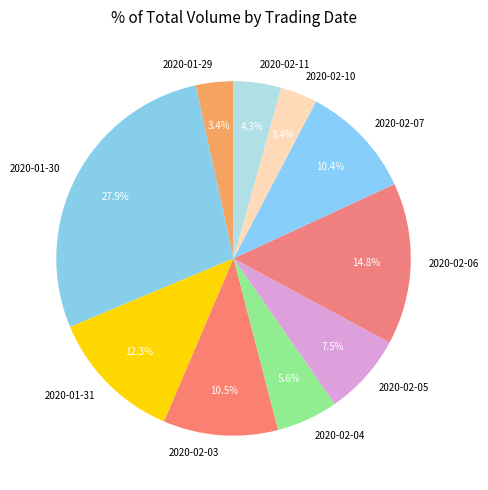

True or false: 2020-02-07 accounts for 17% of the total.

False